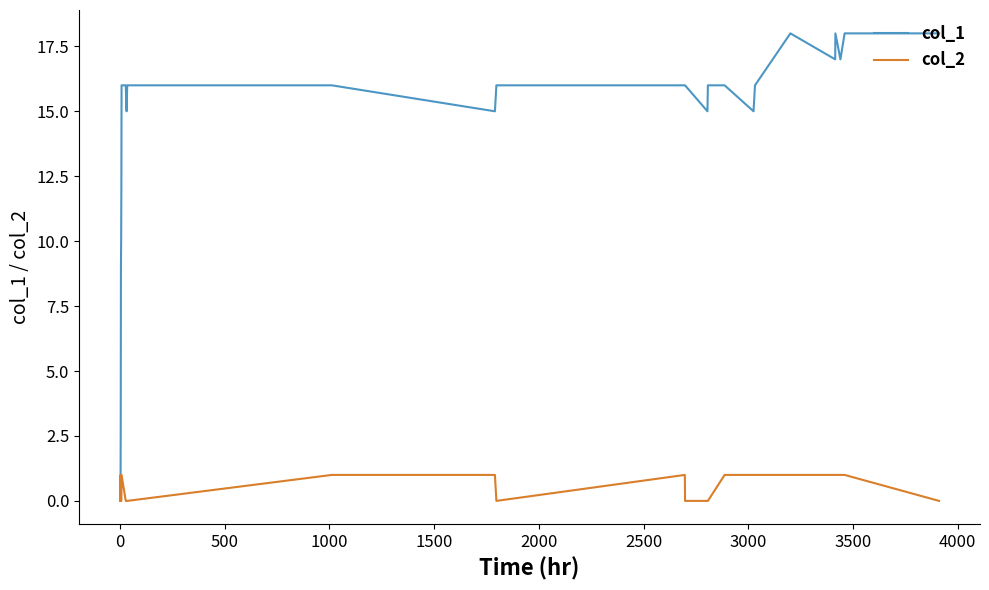

Which series has the largest range (max minus min)?

col_1